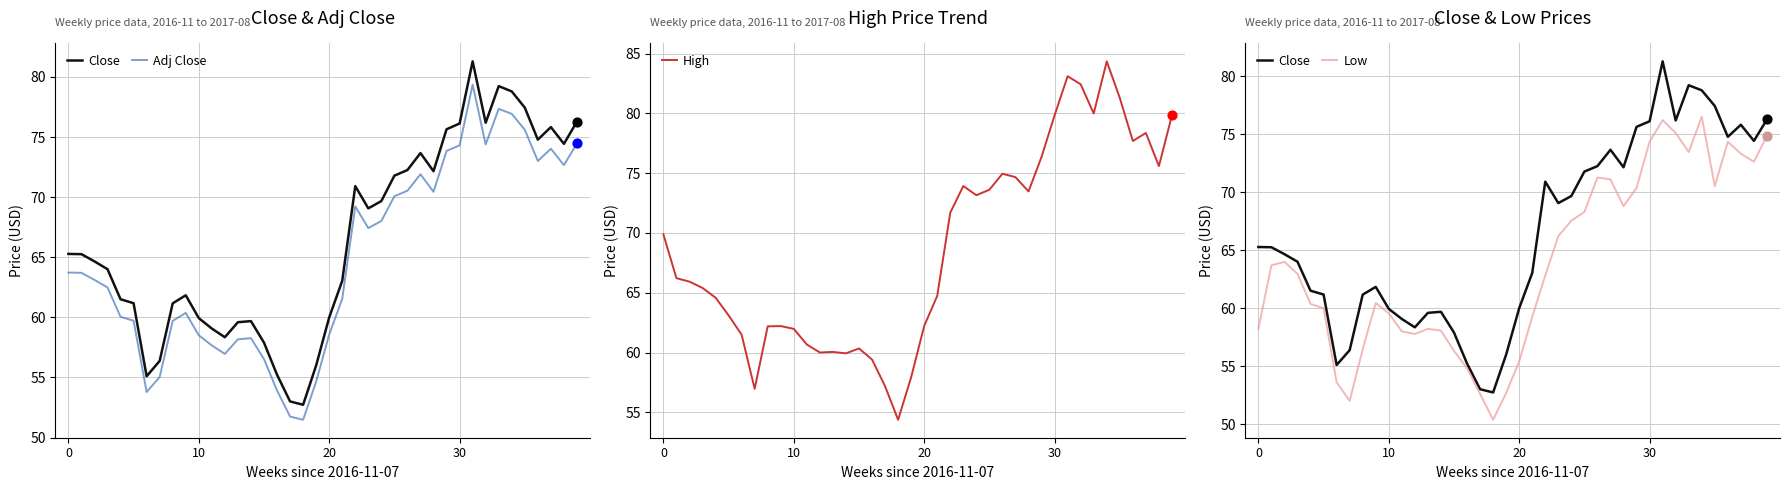

What is the total value across all series at 10?

258.9